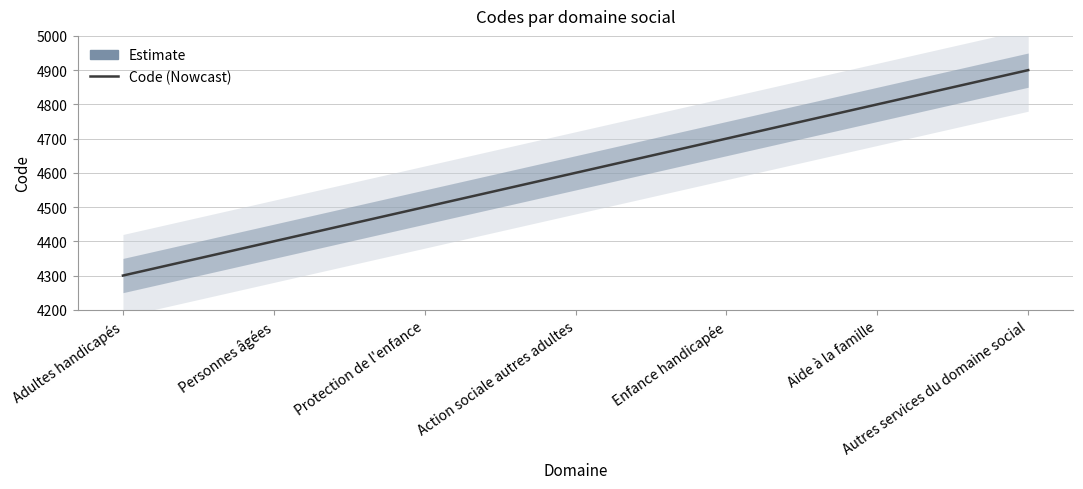

Does the chart have visible grid lines?

Yes